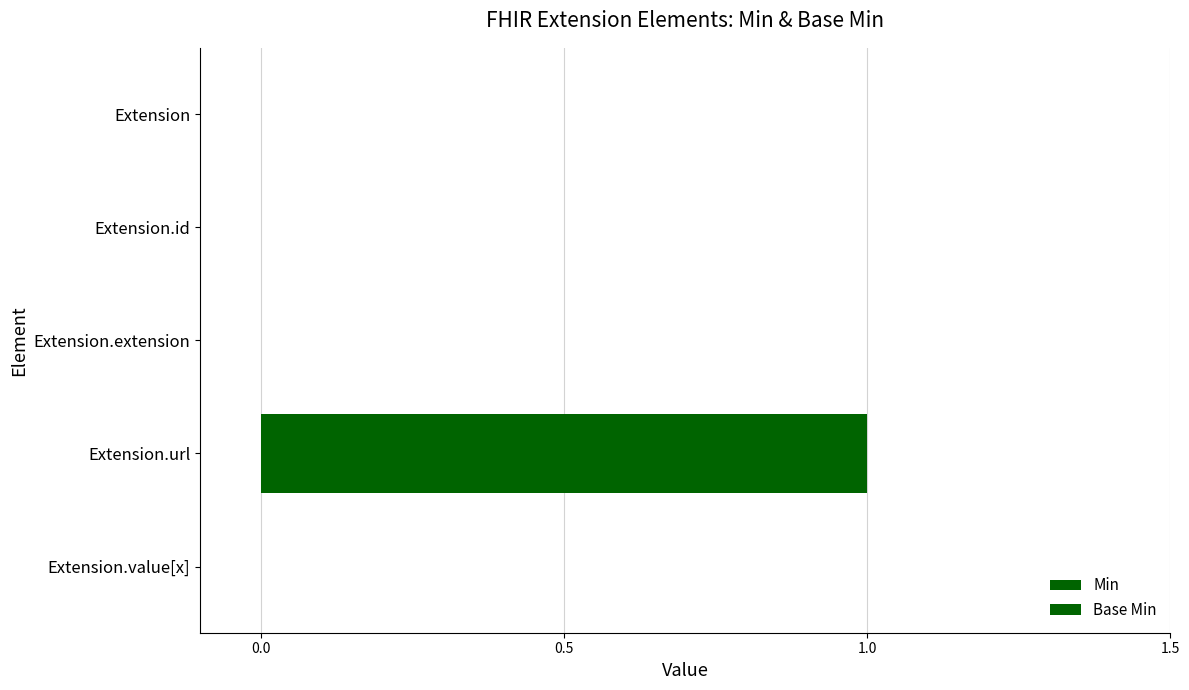

Which series has the largest total across all categories?

Min